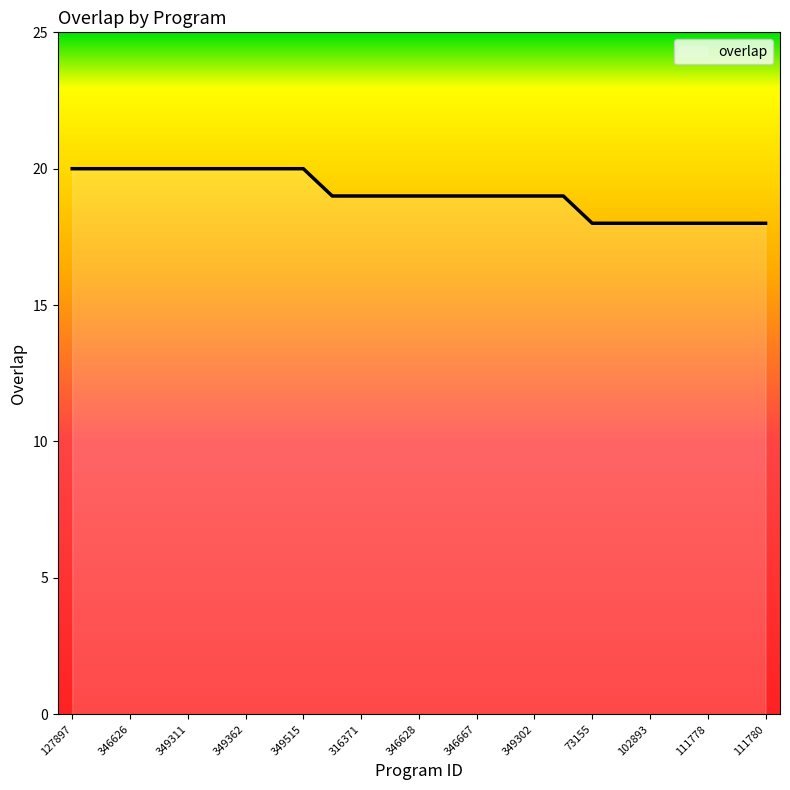

Count the values in the range 18 to 20.

25